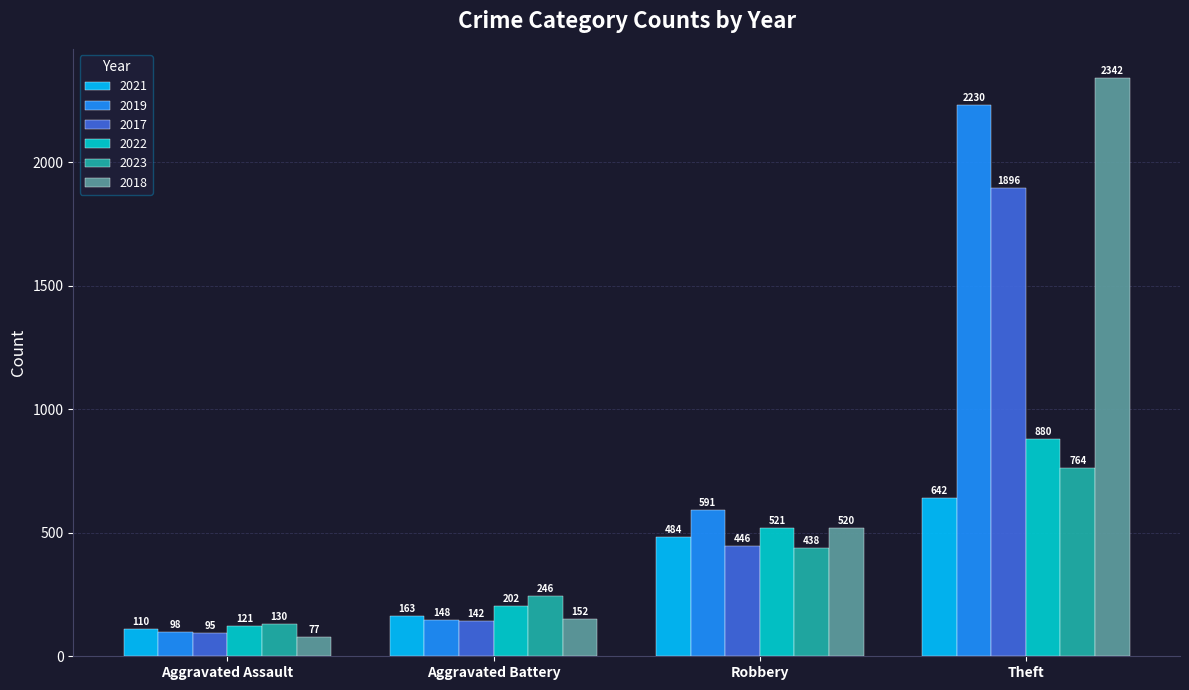

At which category is the sum across all series the highest?

Theft